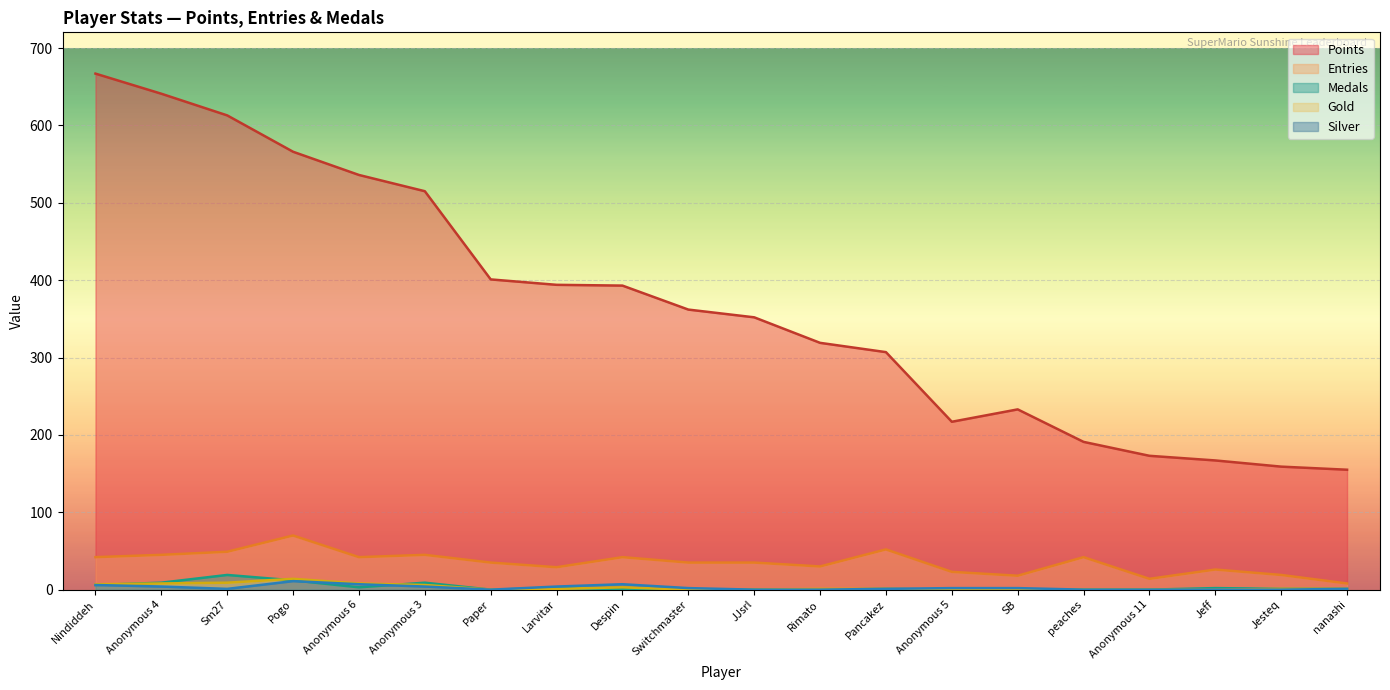

True or false: Medals and Silver intersect in this chart.

True